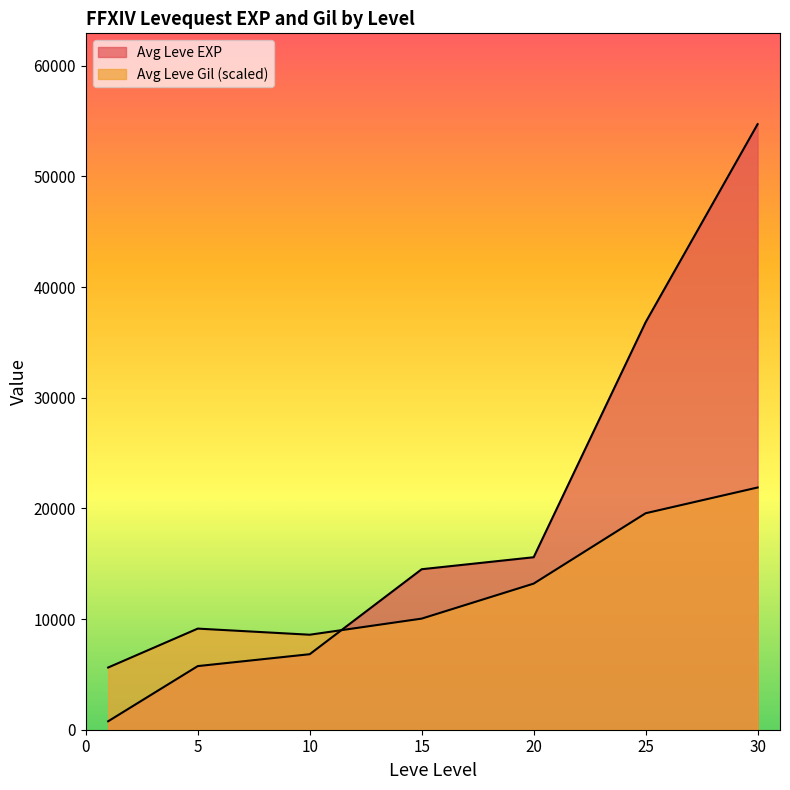

Does the chart display data point markers on the line(s)?

No